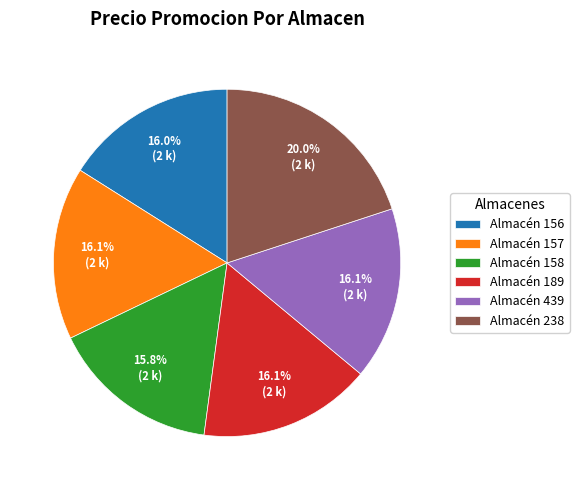

What is the largest slice in the pie chart?

Almacén 238